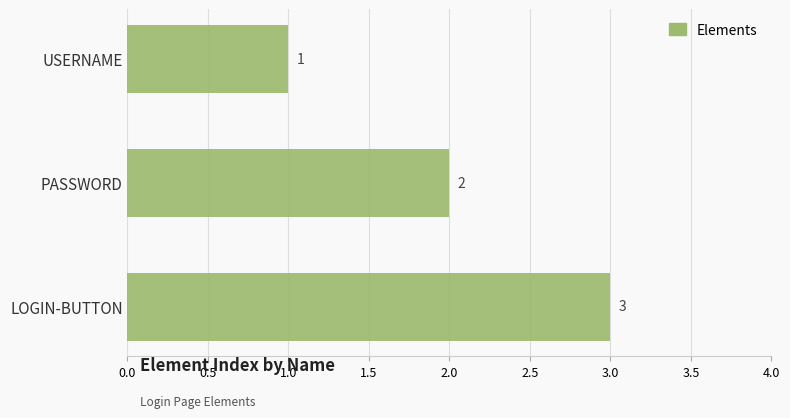

What is the sum of all values?

6